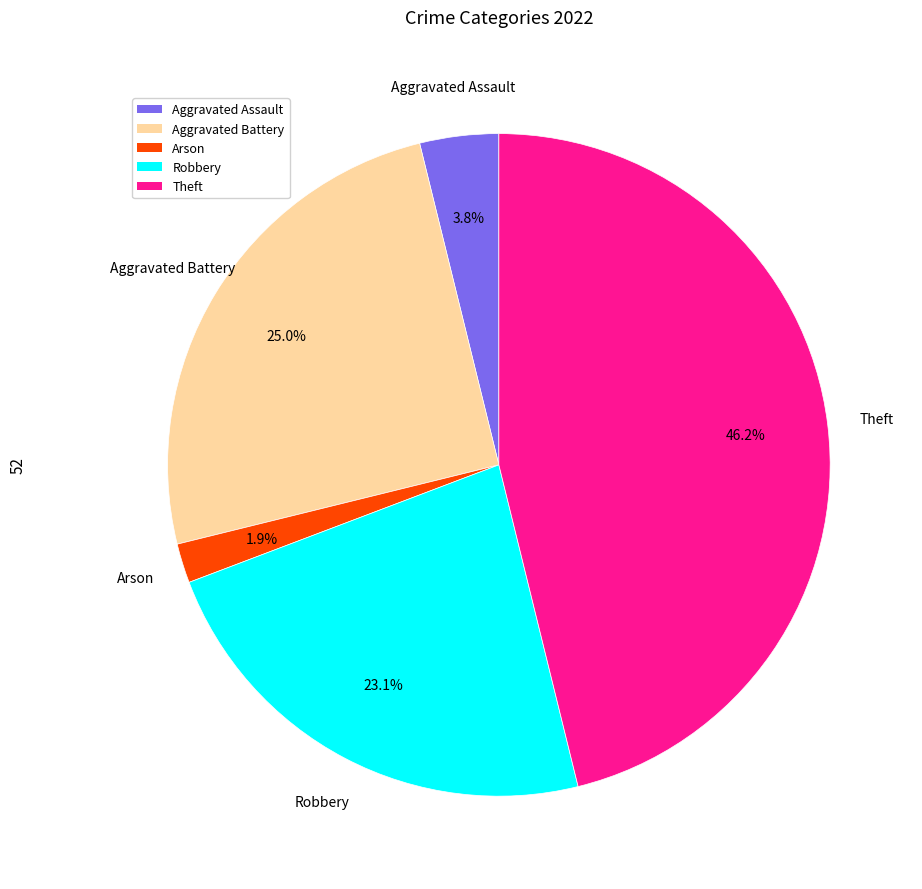

Rank the categories by value from lowest to highest.

Arson, Aggravated Assault, Robbery, Aggravated Battery, Theft